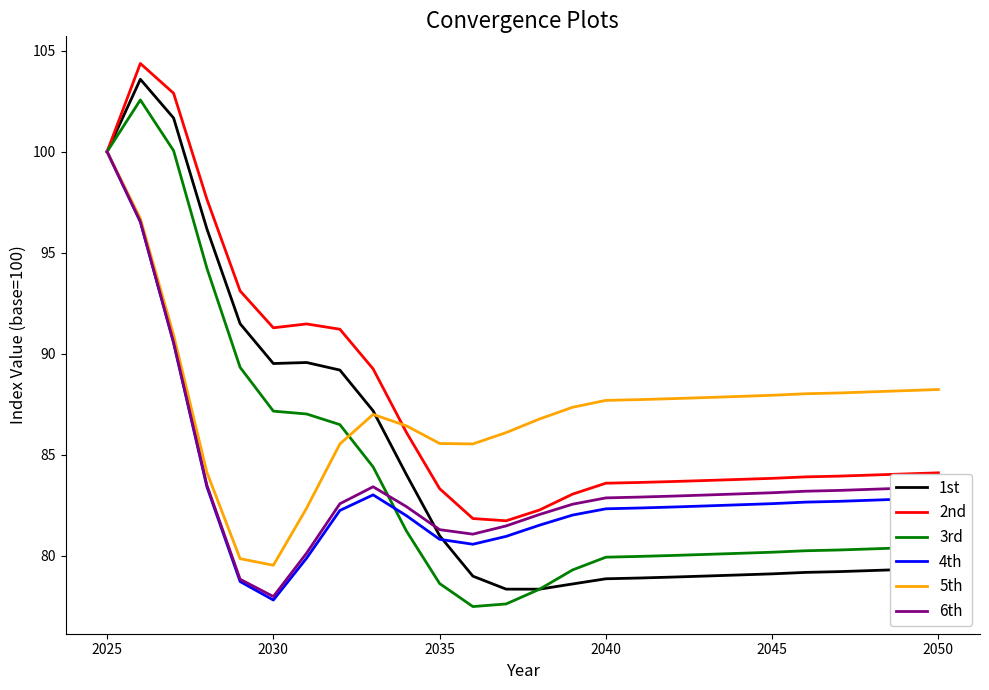

What is the minimum value shown in the chart?

77.5